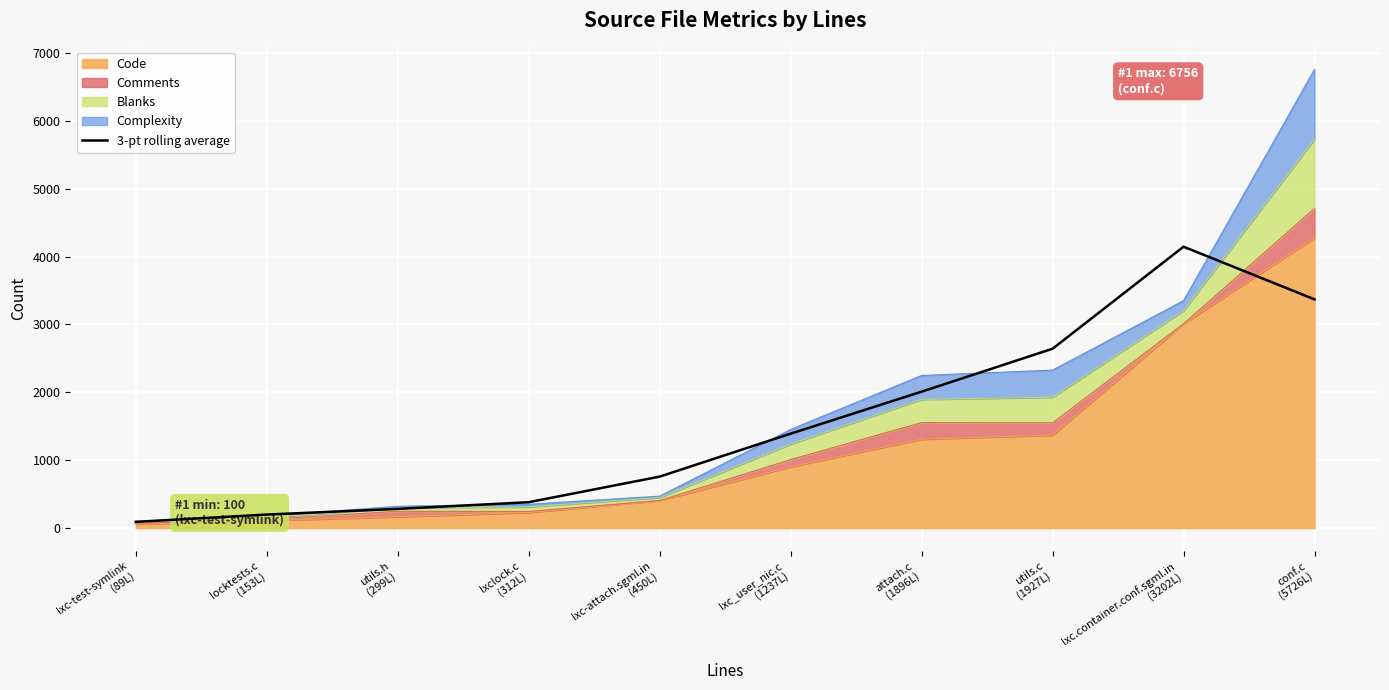

True or false: the data shows 148.8 at lxc-test-symlink
(89L).

False